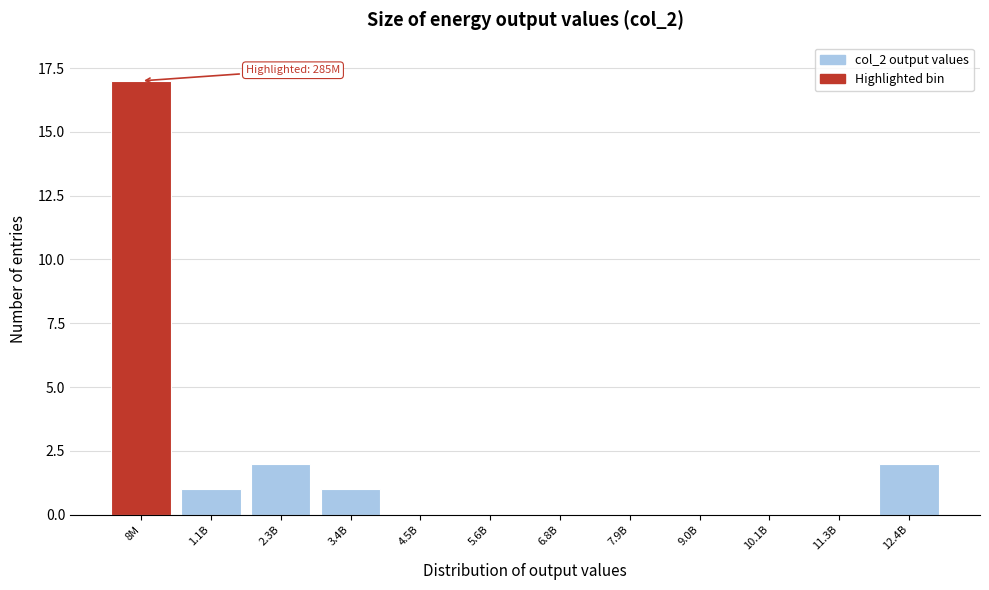

Reading left to right, list all the values displayed in this chart.

8M=17	1.1B=1	2.3B=2	3.4B=1	4.5B=0	5.6B=0	6.8B=0	7.9B=0	9.0B=0	10.1B=0	11.3B=0	12.4B=2